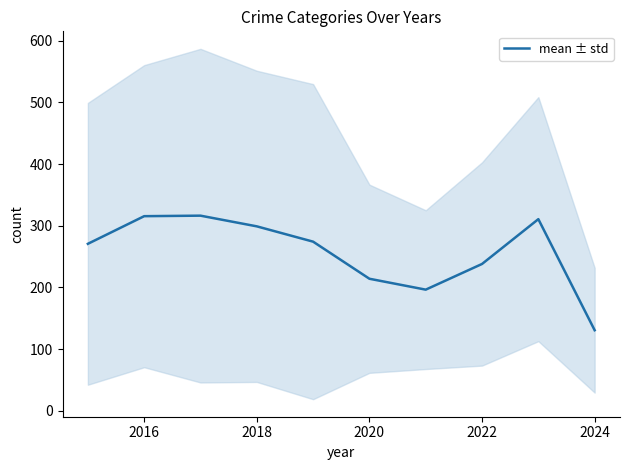

True or false: the data shows 448.6 at 2016.

False